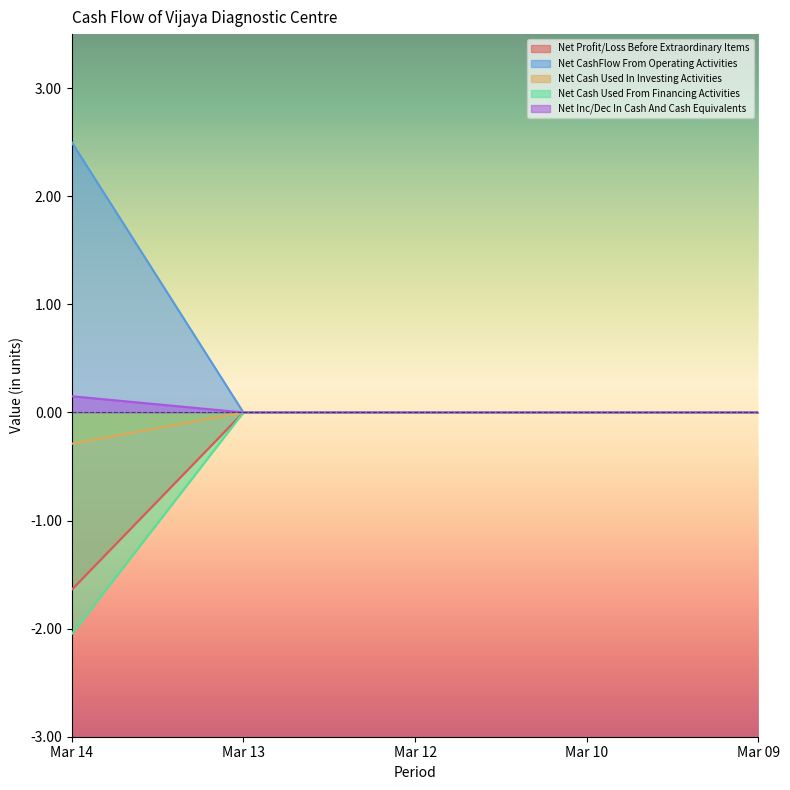

How many distinct data groups are displayed?

5